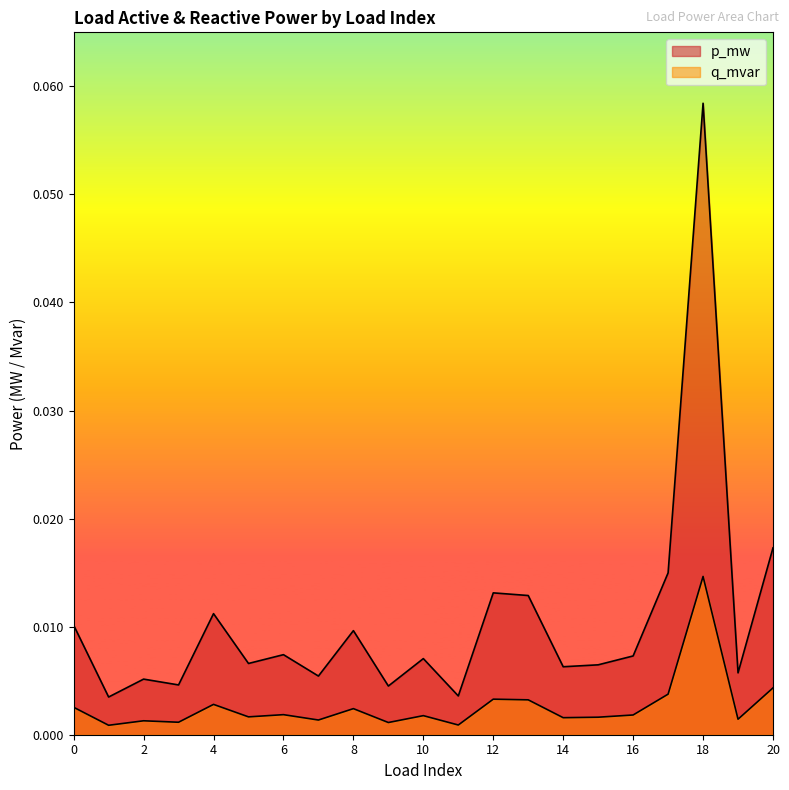

Which series has the largest total across all categories?

p_mw